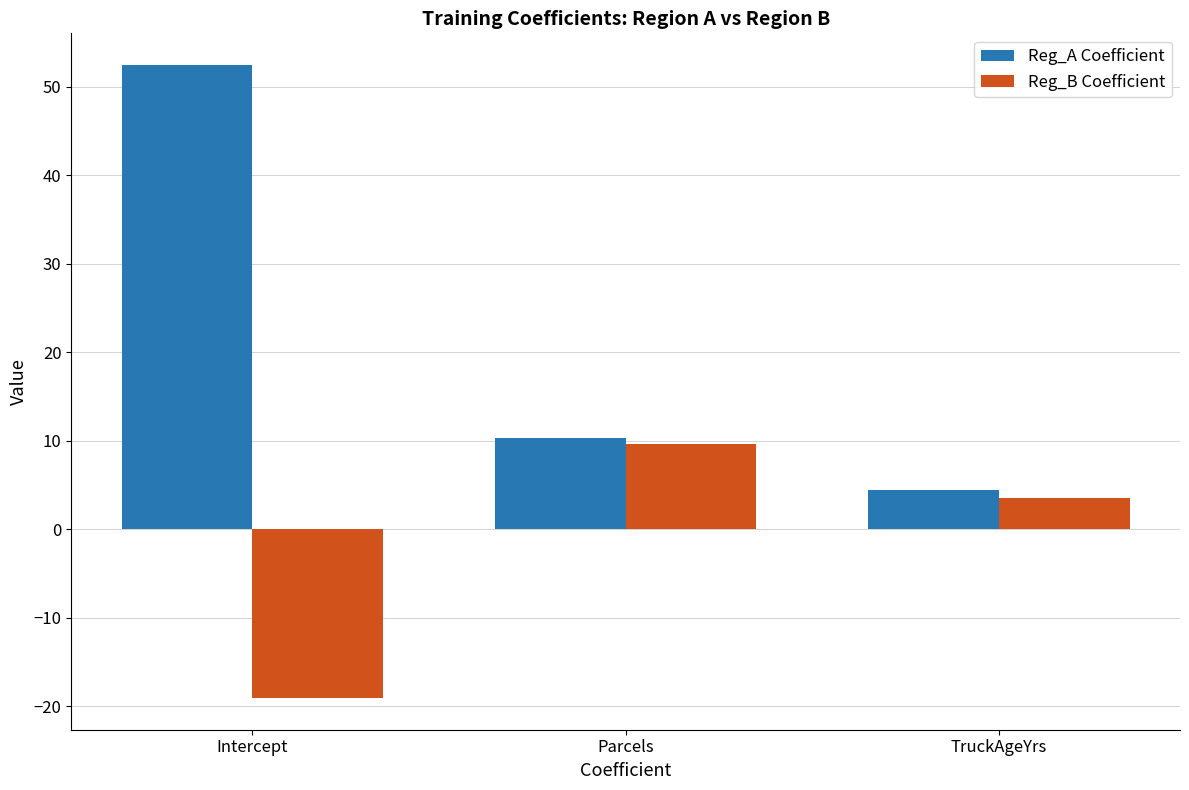

Which series has the largest range (max minus min)?

Reg_A Coefficient